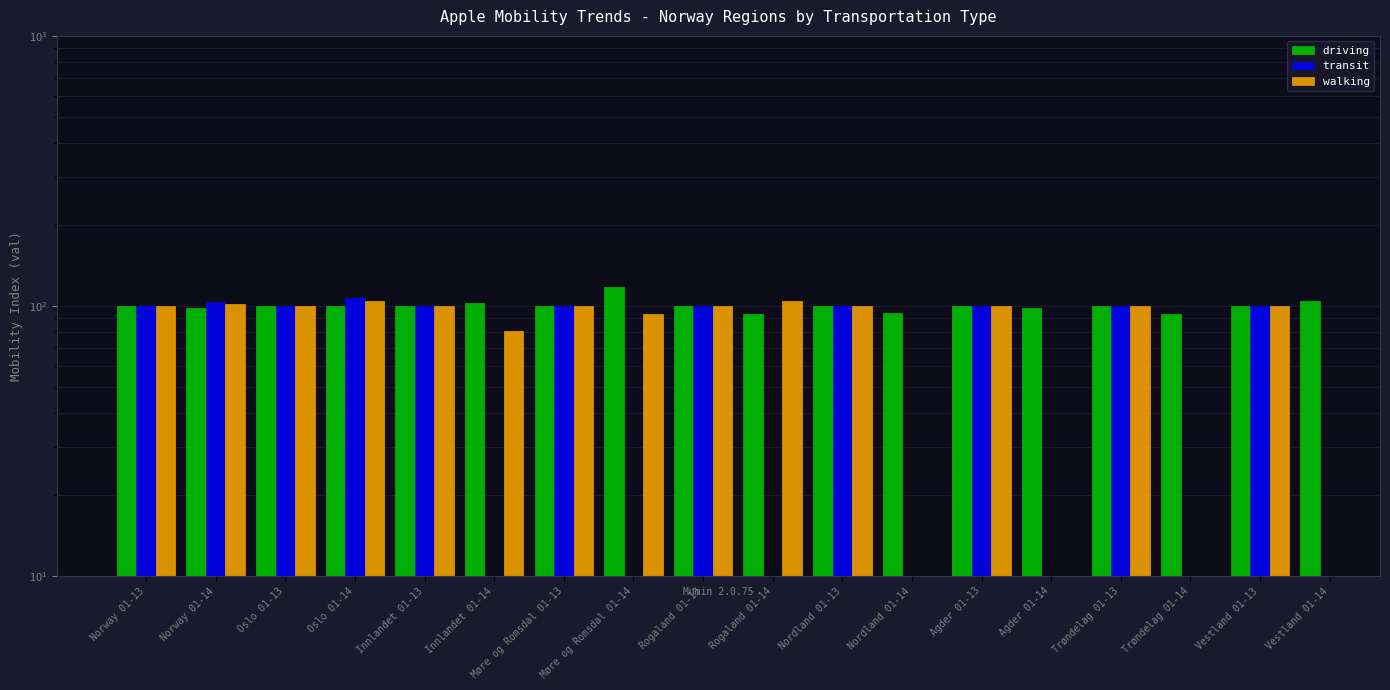

What is the label of the 13th bar from the left?

Agder 01-13